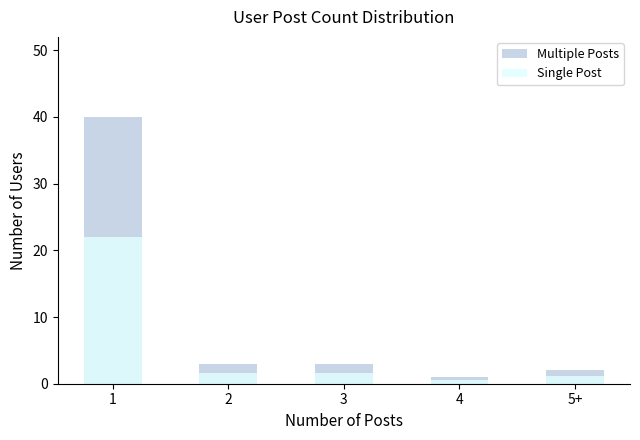

How many bars are there in each group?

2